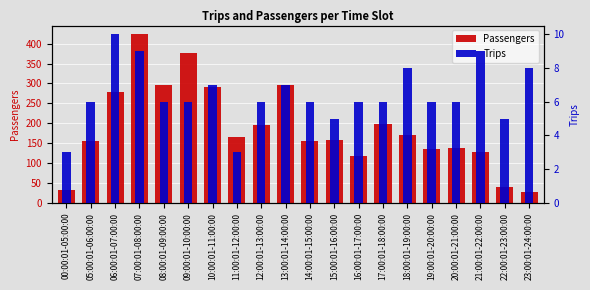

Reading left to right, list all the values displayed in this chart.

Passengers: 32	155	279	424	297	376	290	166	196	295	156	157	118	198	170	136	139	129	41	27
Trips: 3	6	10	9	6	6	7	3	6	7	6	5	6	6	8	6	6	9	5	8